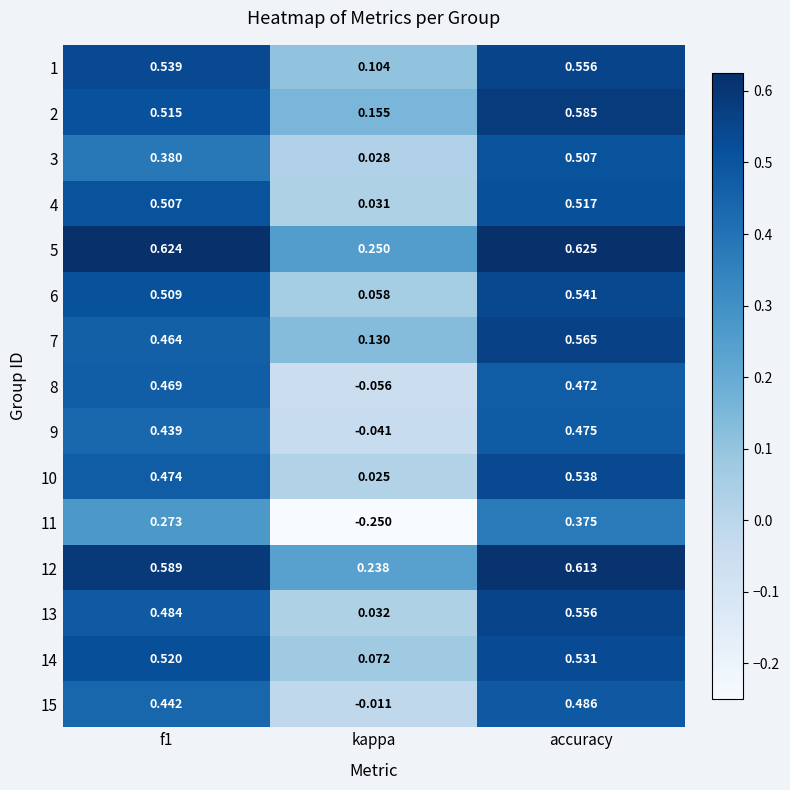

At which label does 15 reach its minimum?

kappa